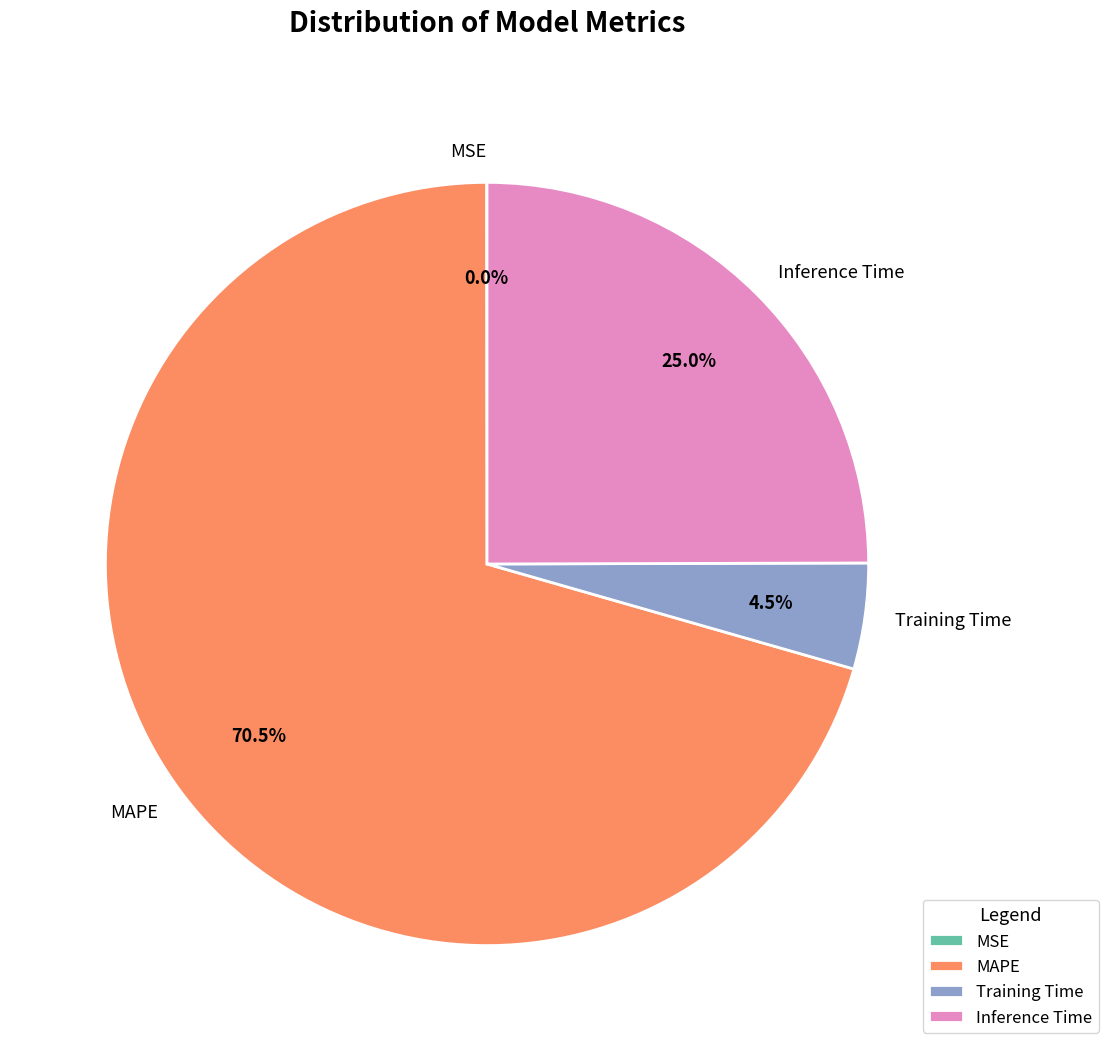

Which category accounts for the majority?

MAPE